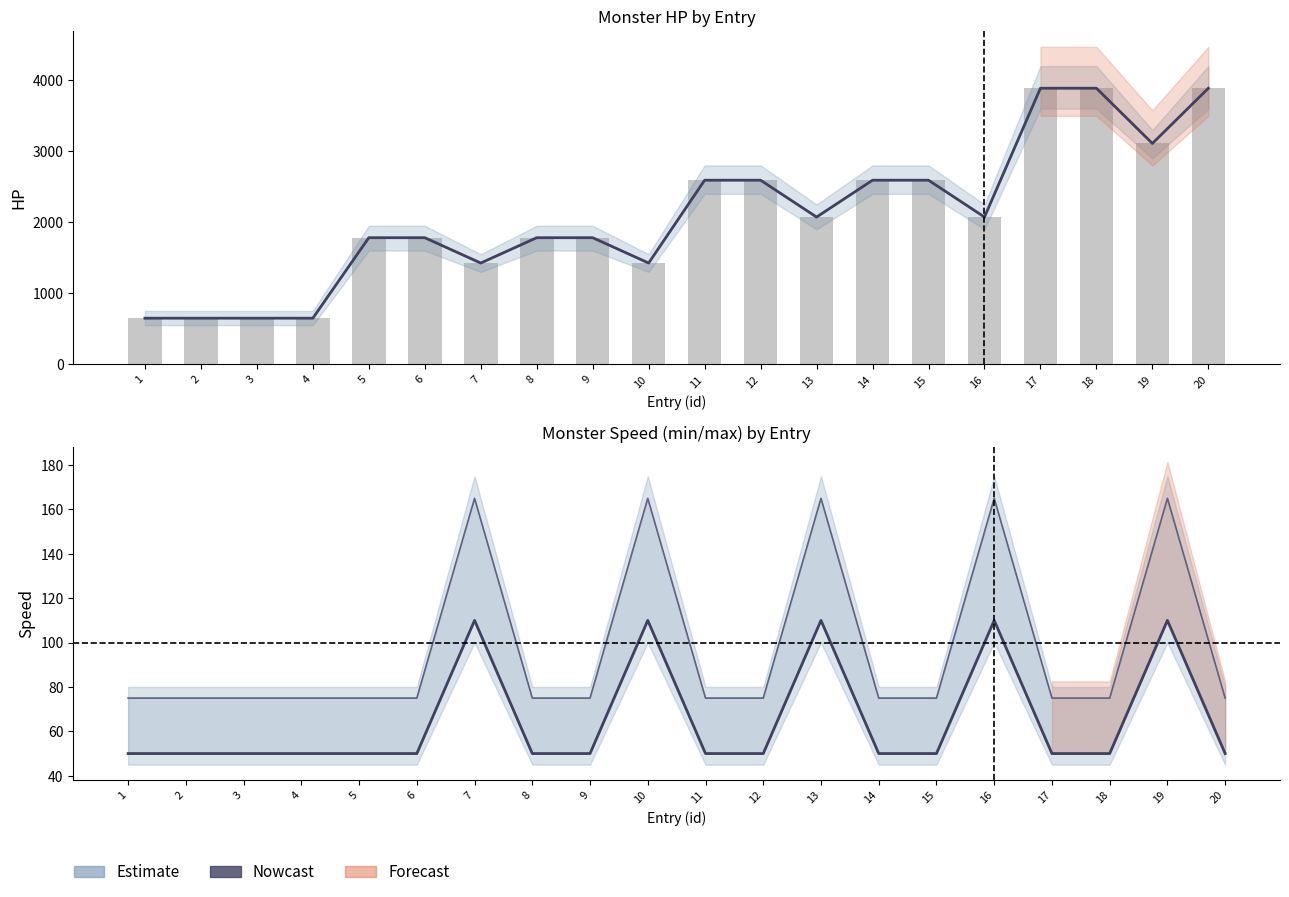

The value of hp (Estimate) at 19 is 1972. True or false?

False